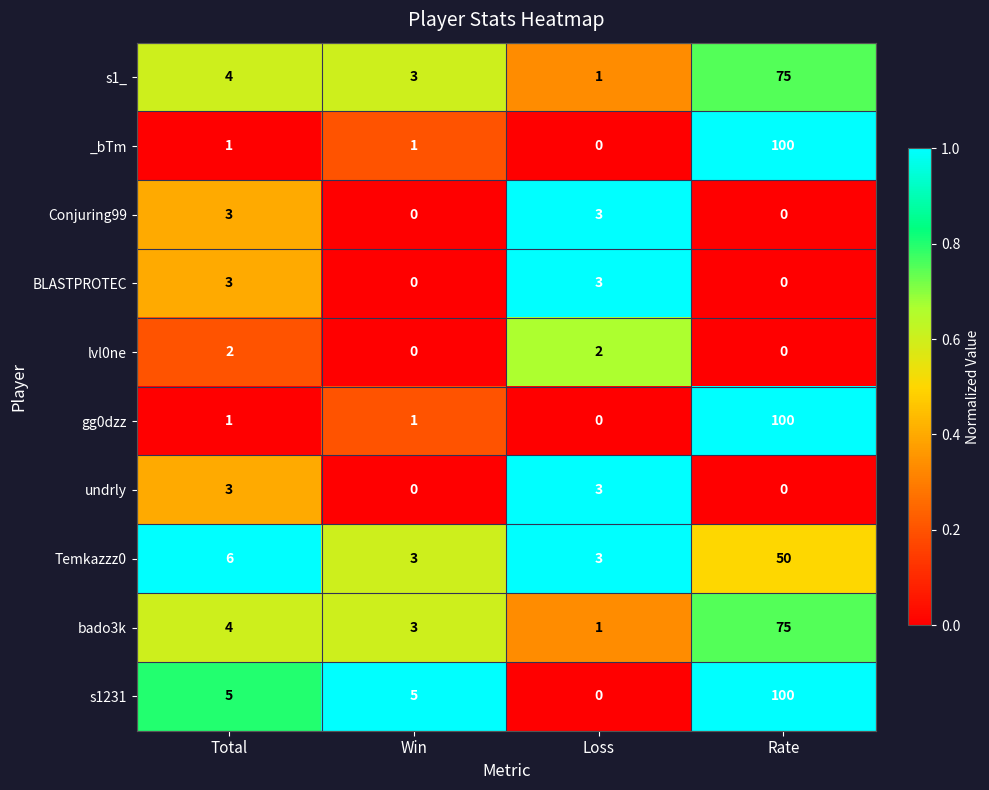

What is the total value across all series at Total?

32